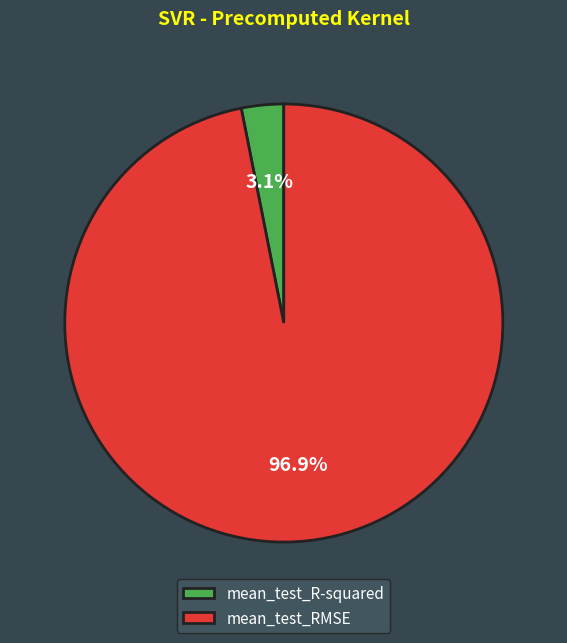

To the nearest percent, what is the combined percentage of mean_test_R-squared and mean_test_RMSE?

100%